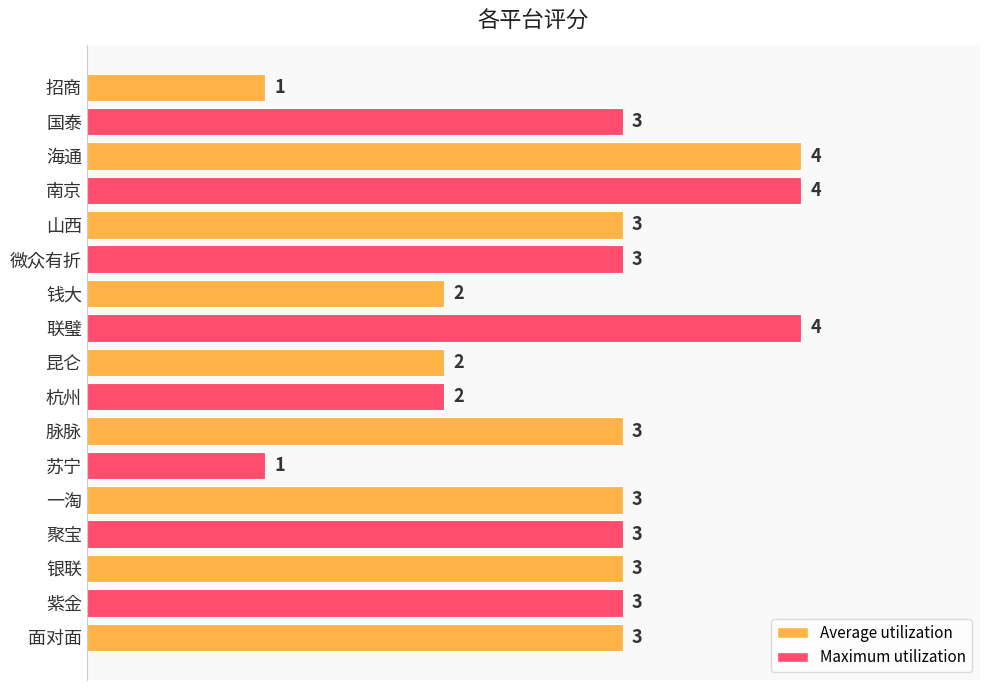

What is the sum of the values at 苏宁 and 面对面?

4